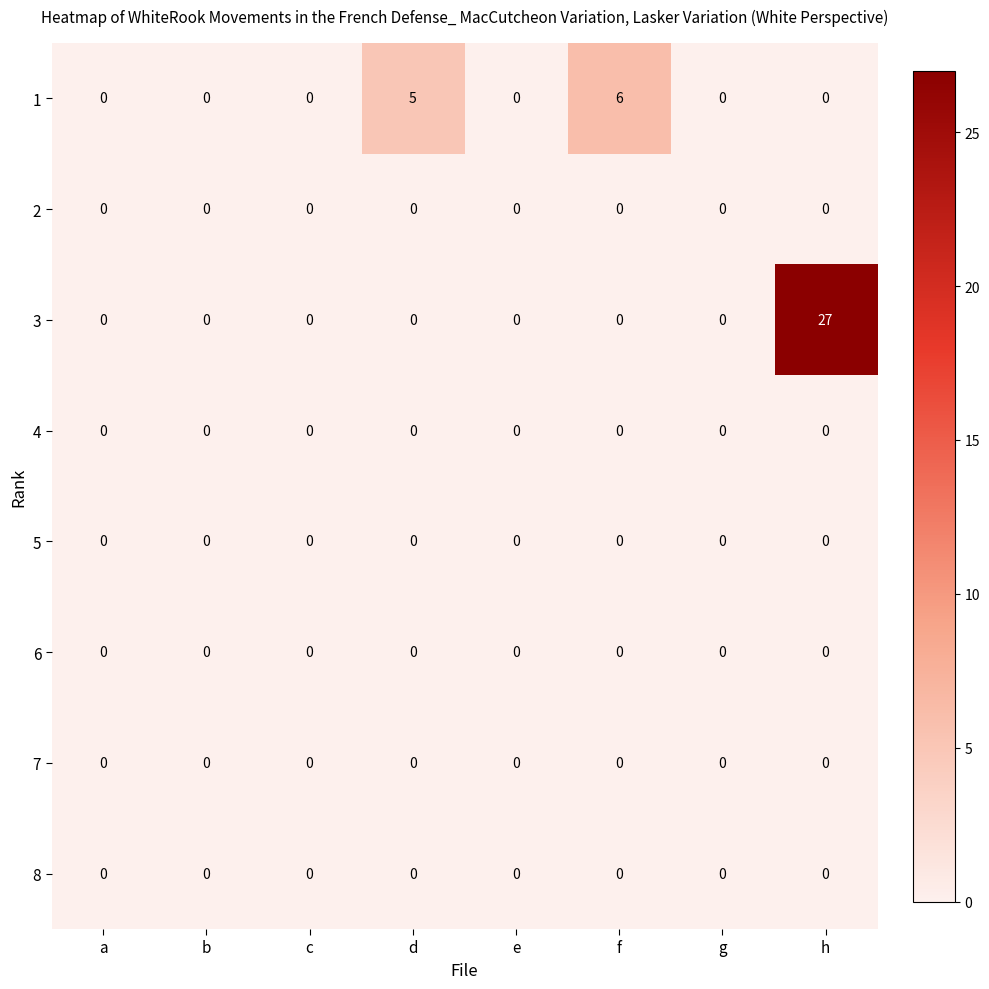

What is the sum of all 1 values?

11